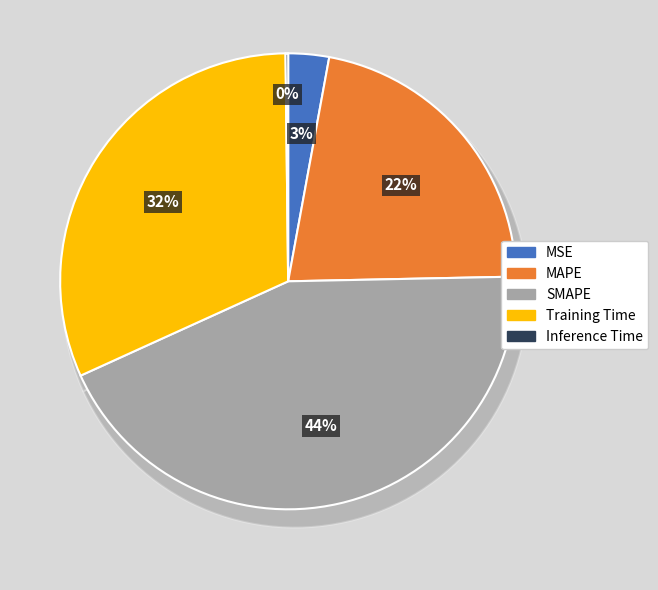

To the nearest percent, what is the difference between the MSE and SMAPE slice percentages?

41%